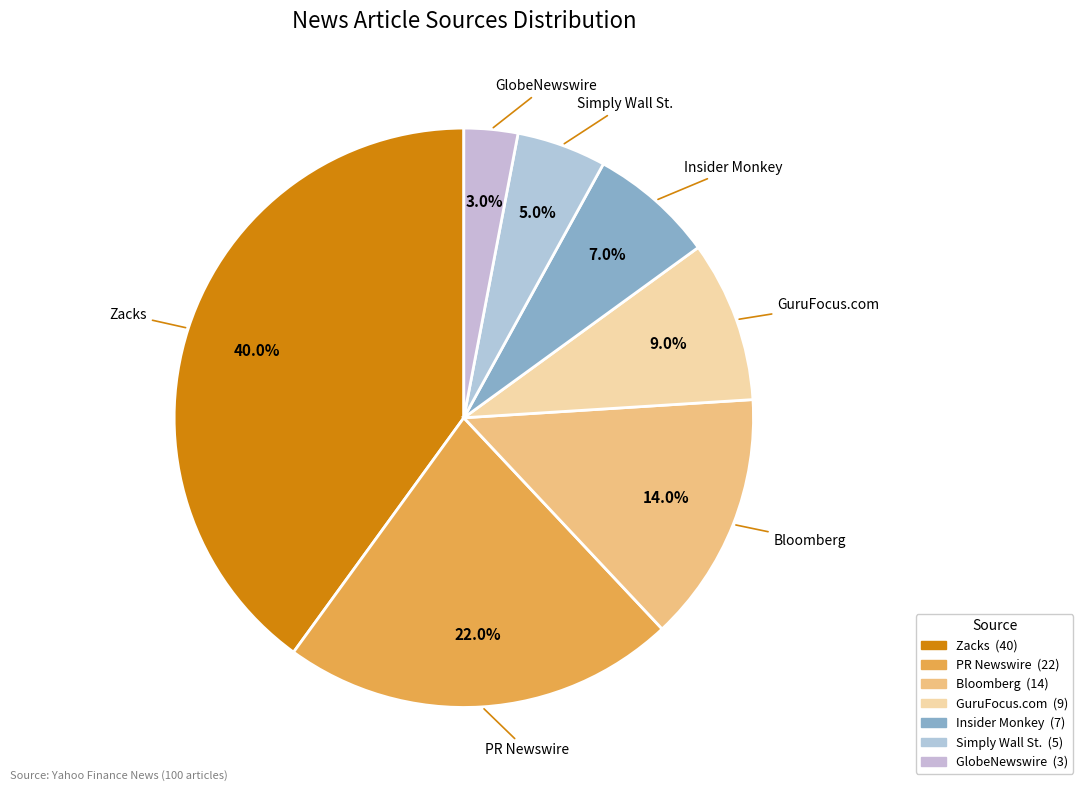

Combined, do Simply Wall St. and GlobeNewswire account for over 50%?

No